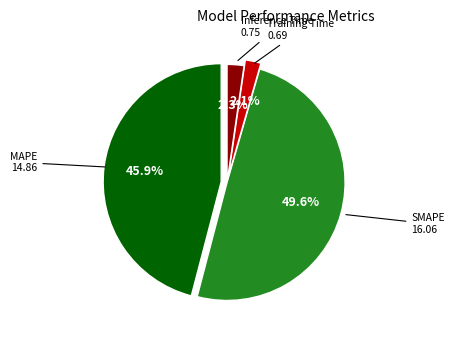

To the nearest percent, what portion does Training Time represent?

2%